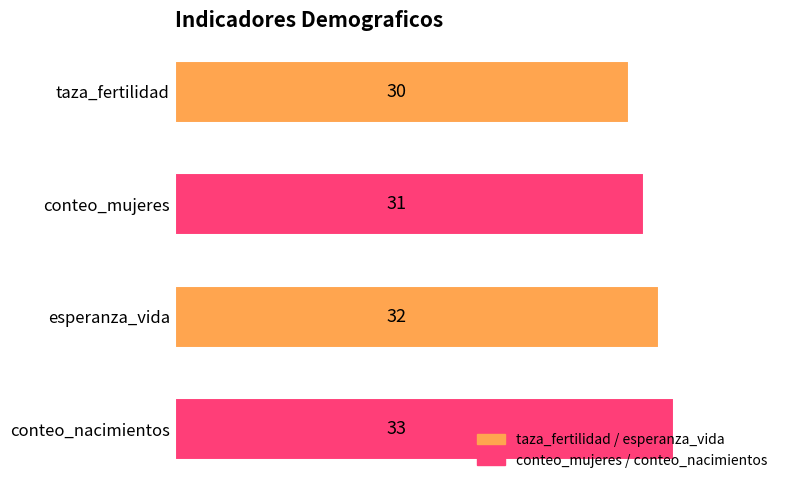

True or false: the data shows 31 at conteo_mujeres.

True